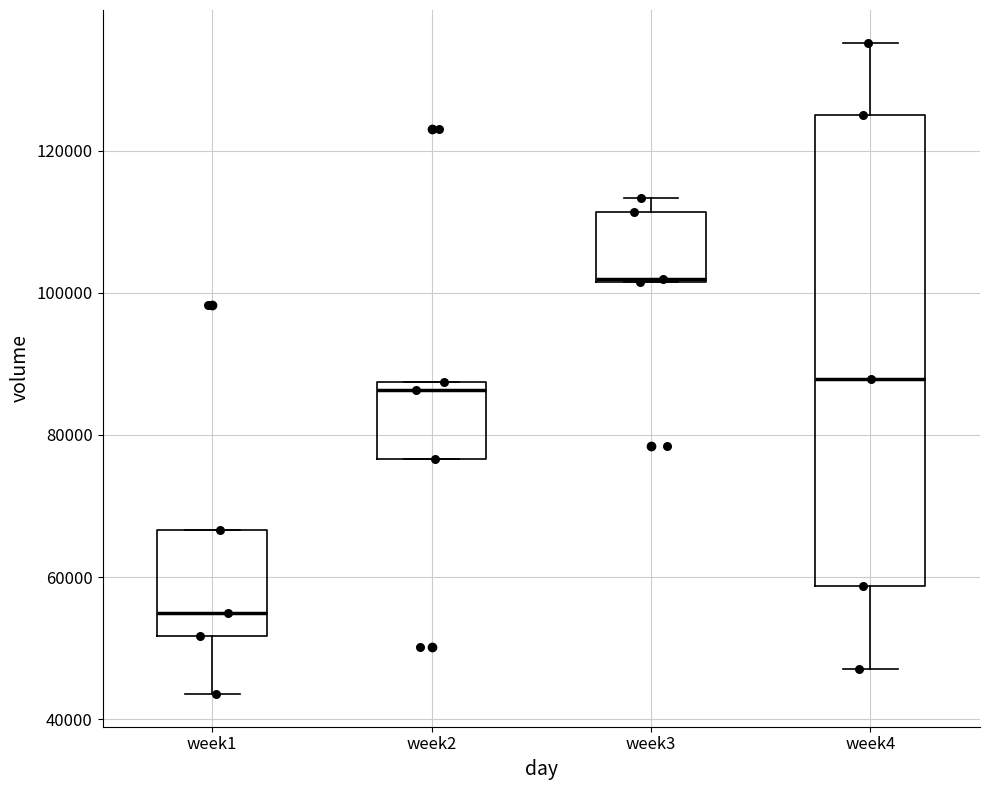

Which box is the tallest, from its lower edge to its upper edge?

week4